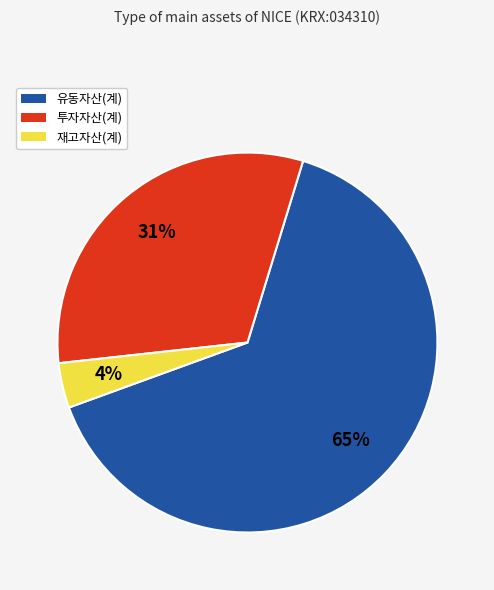

To the nearest percent, what portion does 투자자산(계) represent?

31%